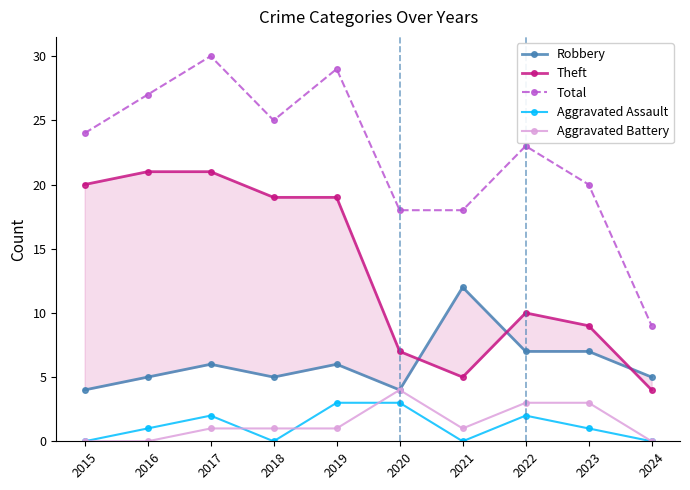

At which category does Robbery reach its first local valley?

2018